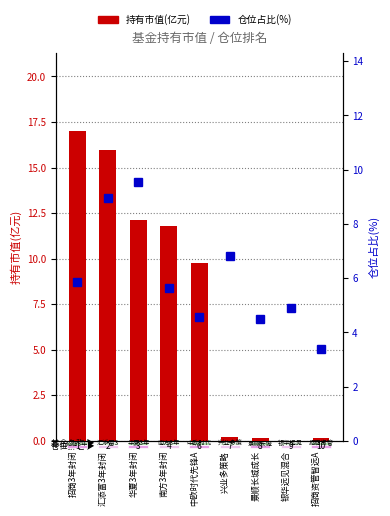

What is the difference between the maximum and minimum values in the 持有市值(亿元) series?

17.0